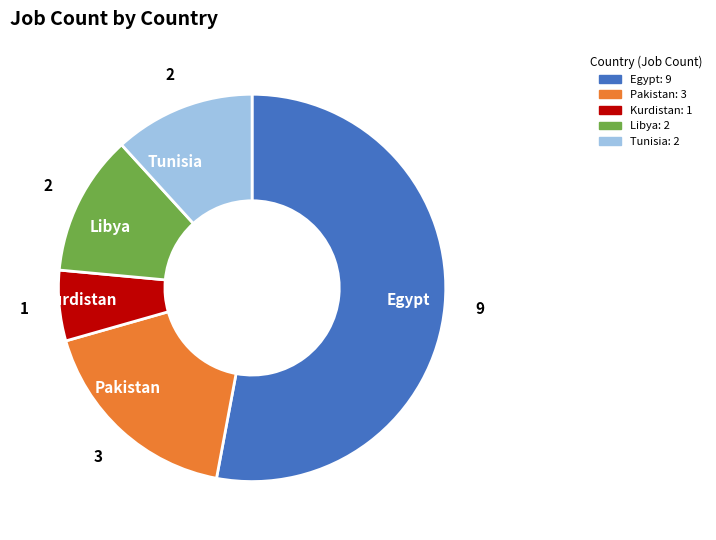

Is it true that Libya is 12% of the pie?

True